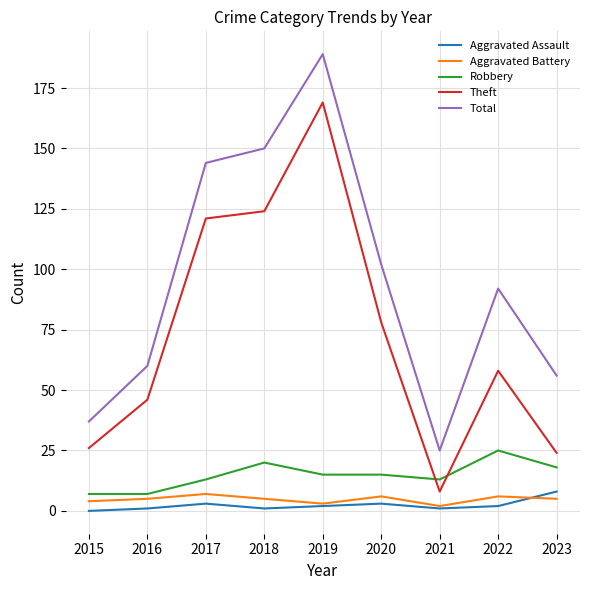

How many series are shown in this chart?

5